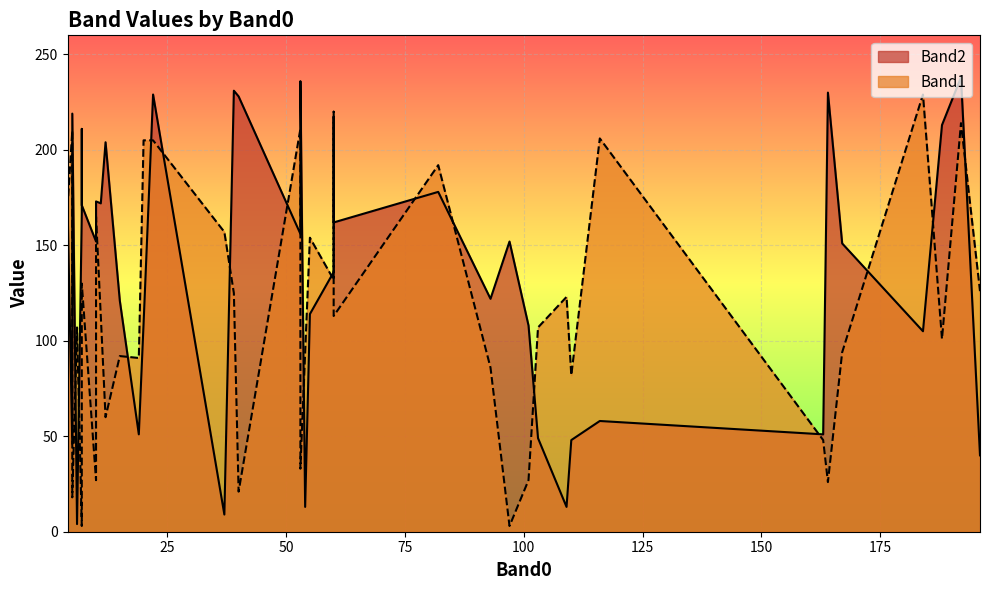

At which label is Band2 closest to 121?

15